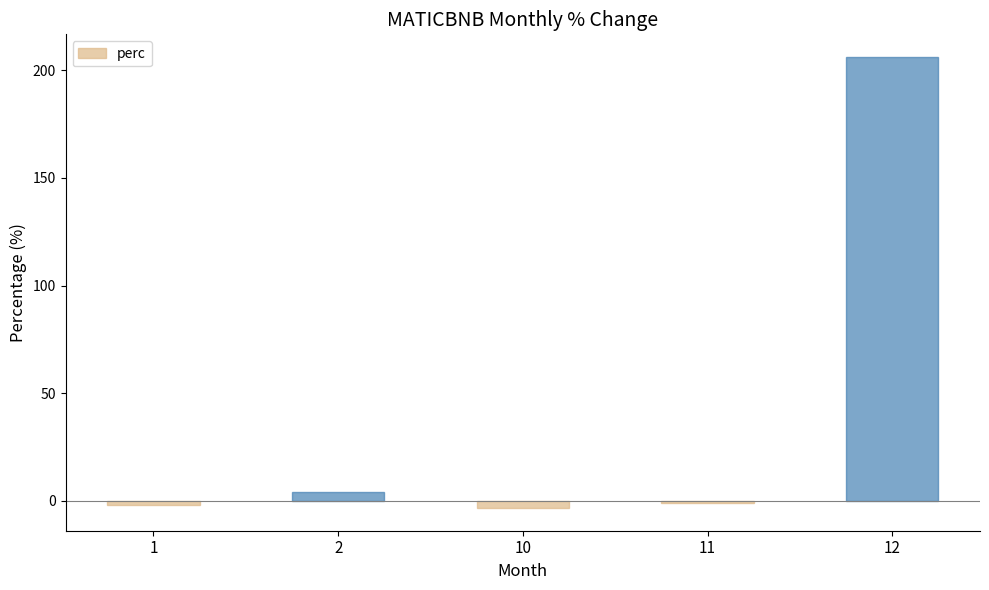

True or false: the data shows 3.9 at 2.

True